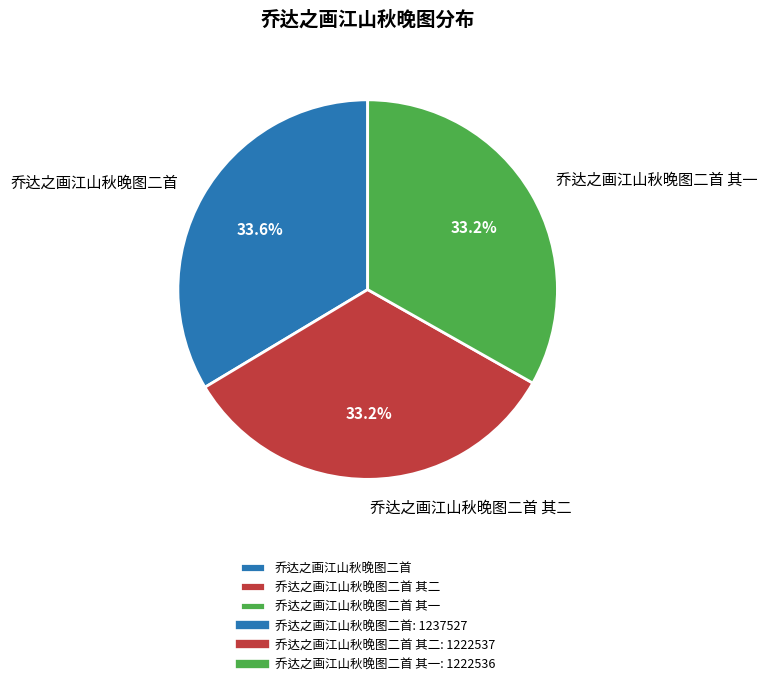

Count the number of slices in the pie.

3